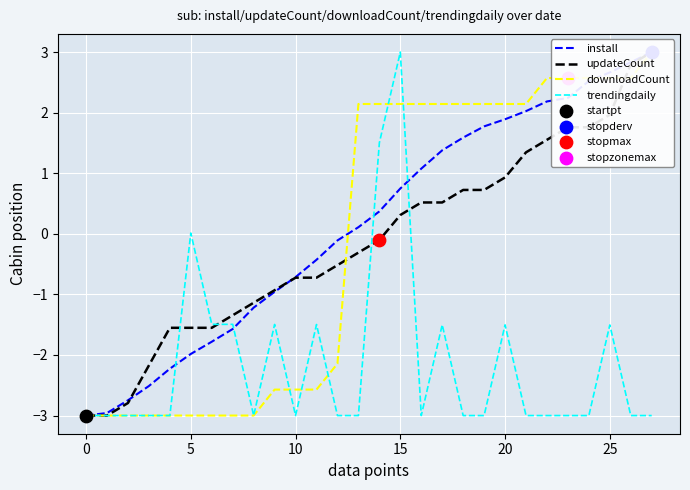

At which category is the sum across all series the highest?

15